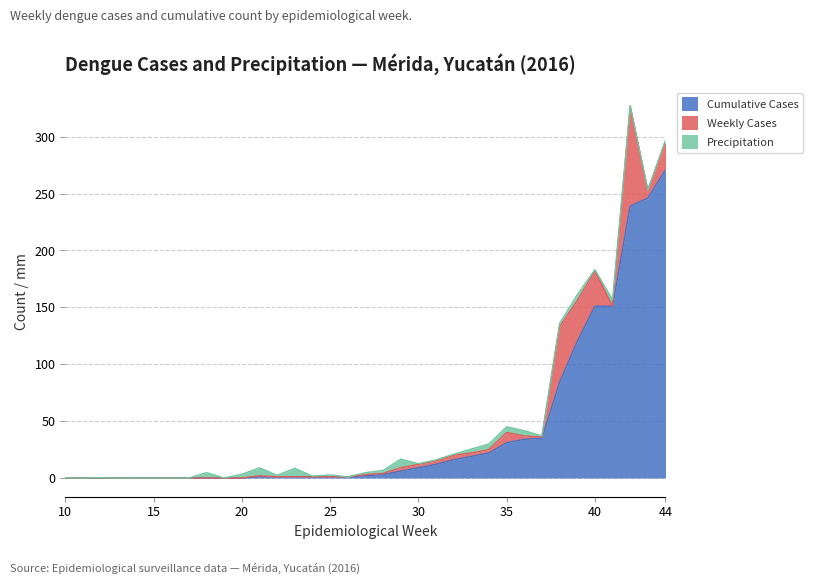

Which series has the largest range (max minus min)?

Cumulative Cases